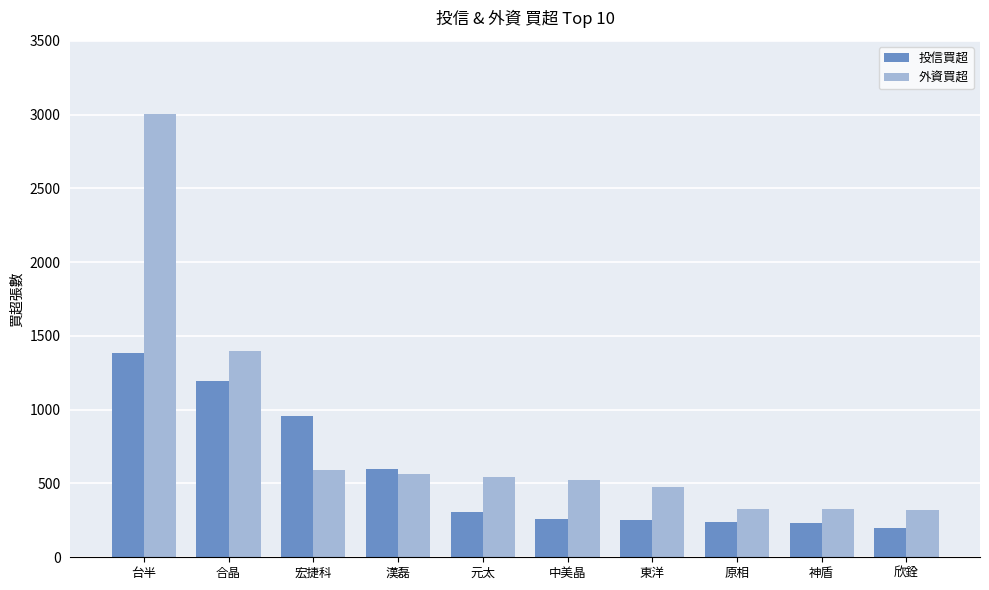

How many bars are there in total?

20